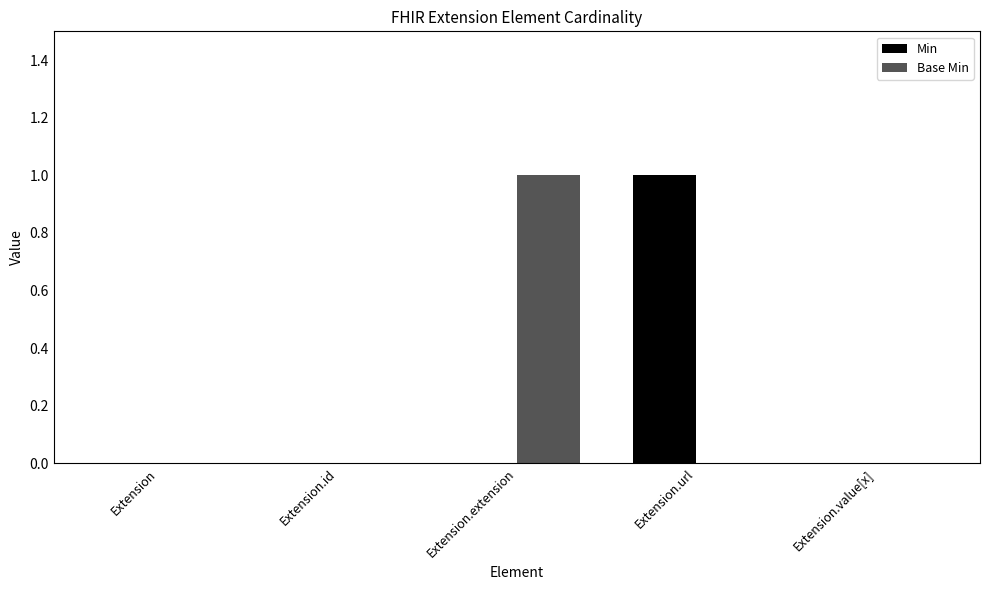

Reading left to right, list all the values displayed in this chart.

Min: Extension=0	Extension.id=0	Extension.extension=0	Extension.url=1	Extension.value[x]=0
Base Min: Extension=0	Extension.id=0	Extension.extension=1	Extension.url=0	Extension.value[x]=0